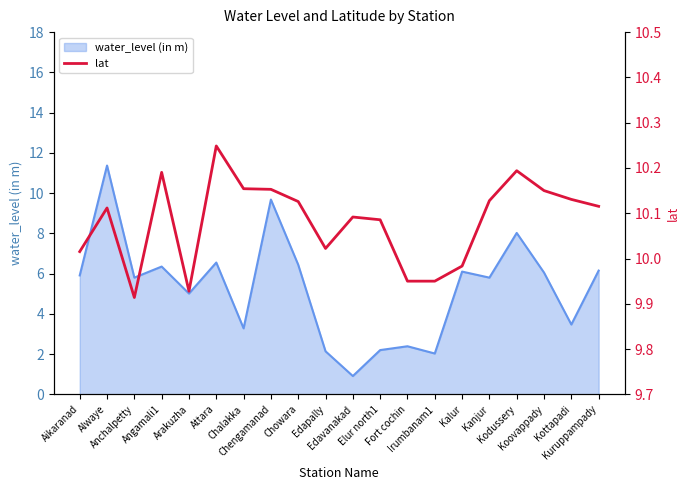

Reading left to right, what are all the values shown in this chart?

Aikaranad=10.0	Alwaye=10.1	Anchalpetty=9.9	Angamali1=10.2	Arakuzha=9.9	Attara=10.2	Chalakka=10.2	Chengamanad=10.2	Chowara=10.1	Edapally=10.0	Edavanakad=10.1	Elur north1=10.1	Fort cochin=9.9	Irumbanam1=9.9	Kalur=10.0	Kanjur=10.1	Kodussery=10.2	Koovappady=10.2	Kottapadi=10.1	Kuruppampady=10.1